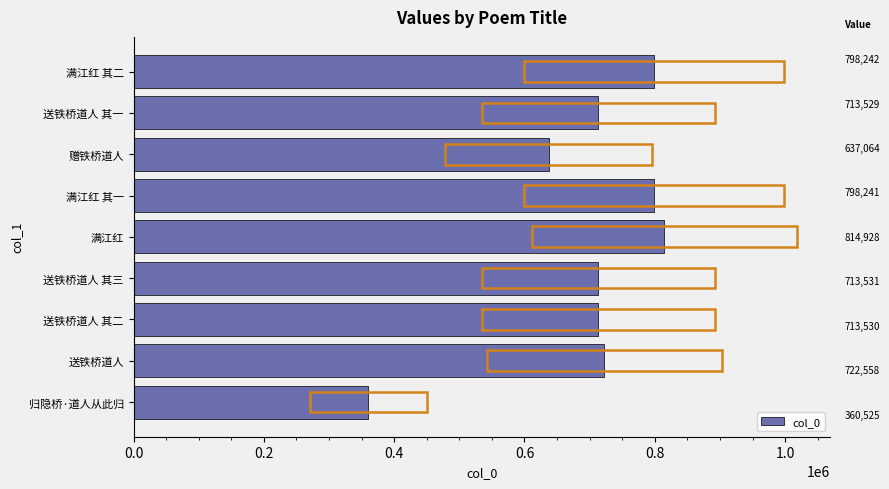

Between 赠铁桥道人 and 满江红 其二, which is larger?

满江红 其二